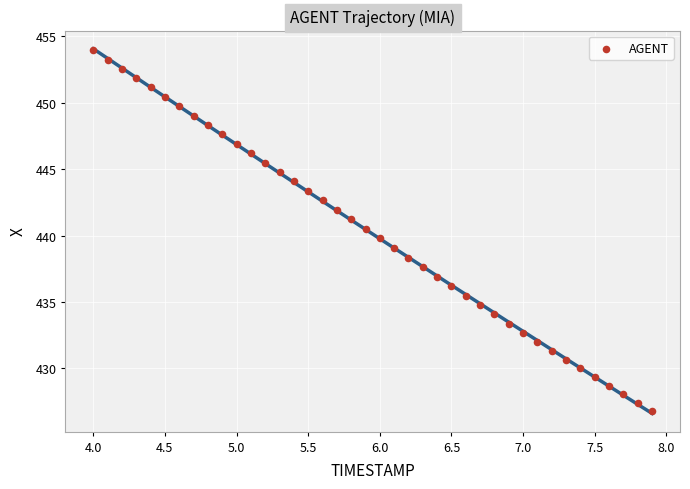

What is the range of Y values (max minus min)?

27.2